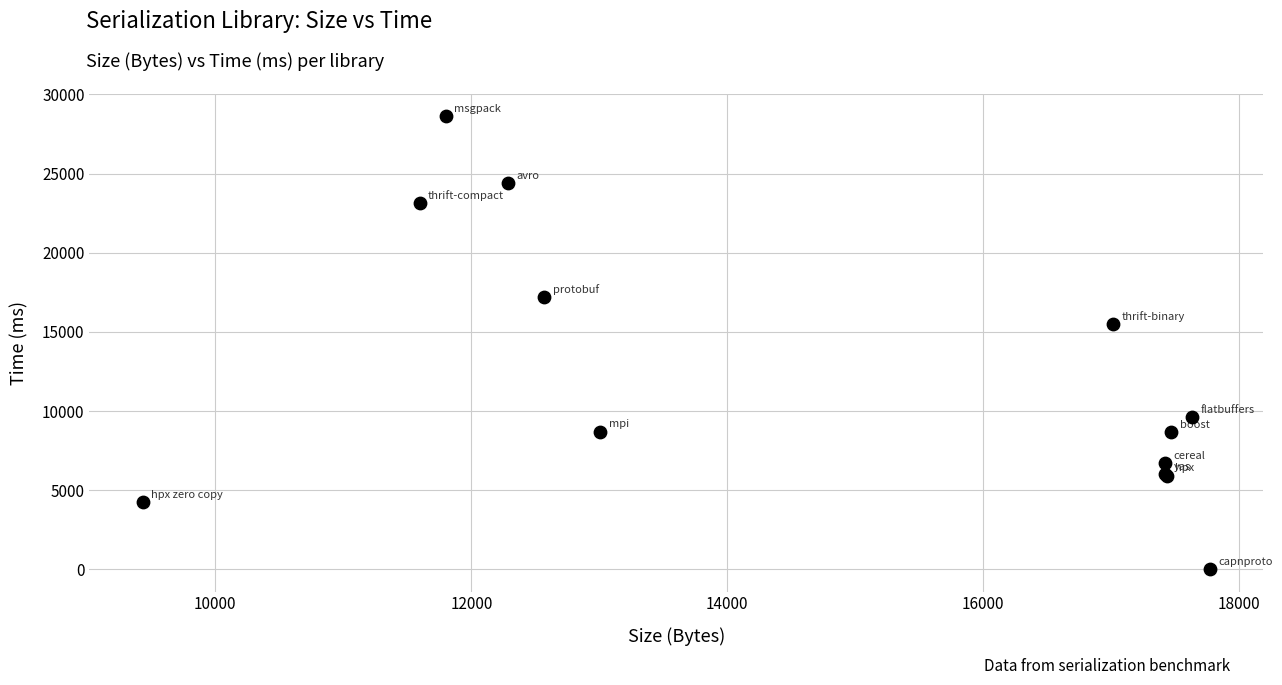

What Y value in the scatter plot is closest to 14319?

15518